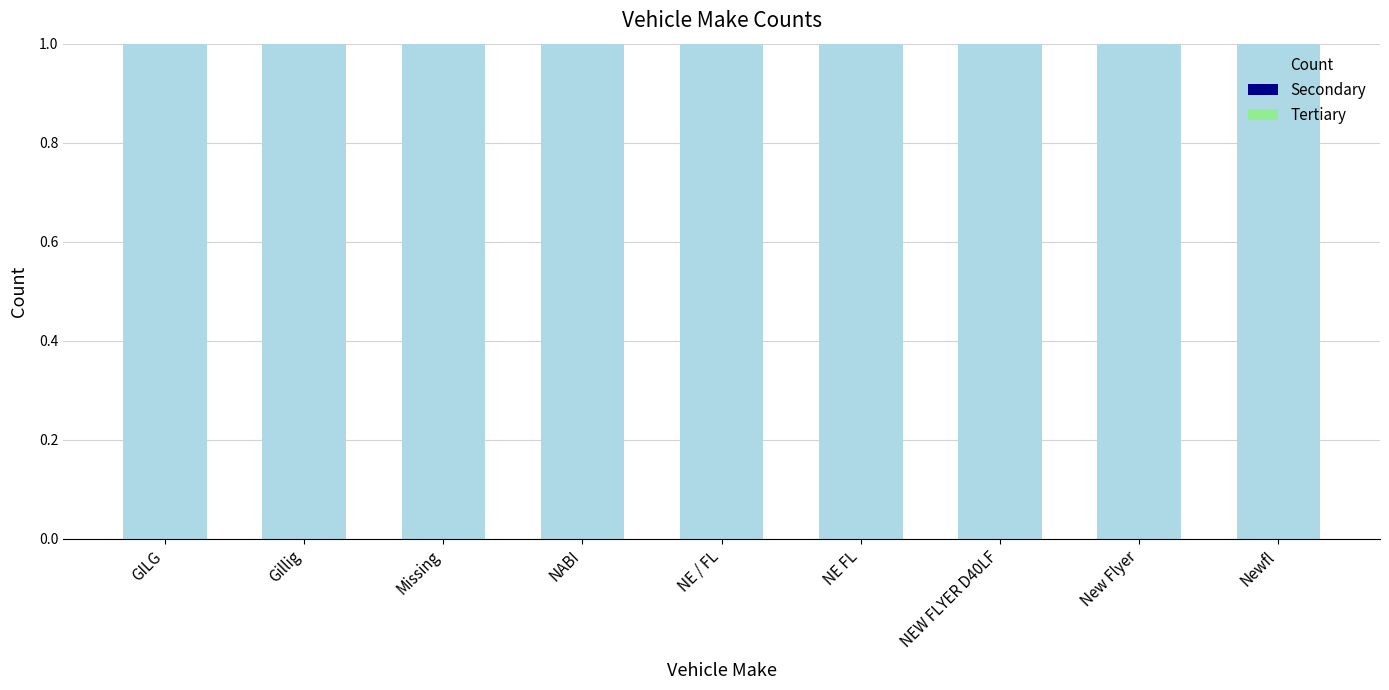

The value of Count at New Flyer is 1. True or false?

True